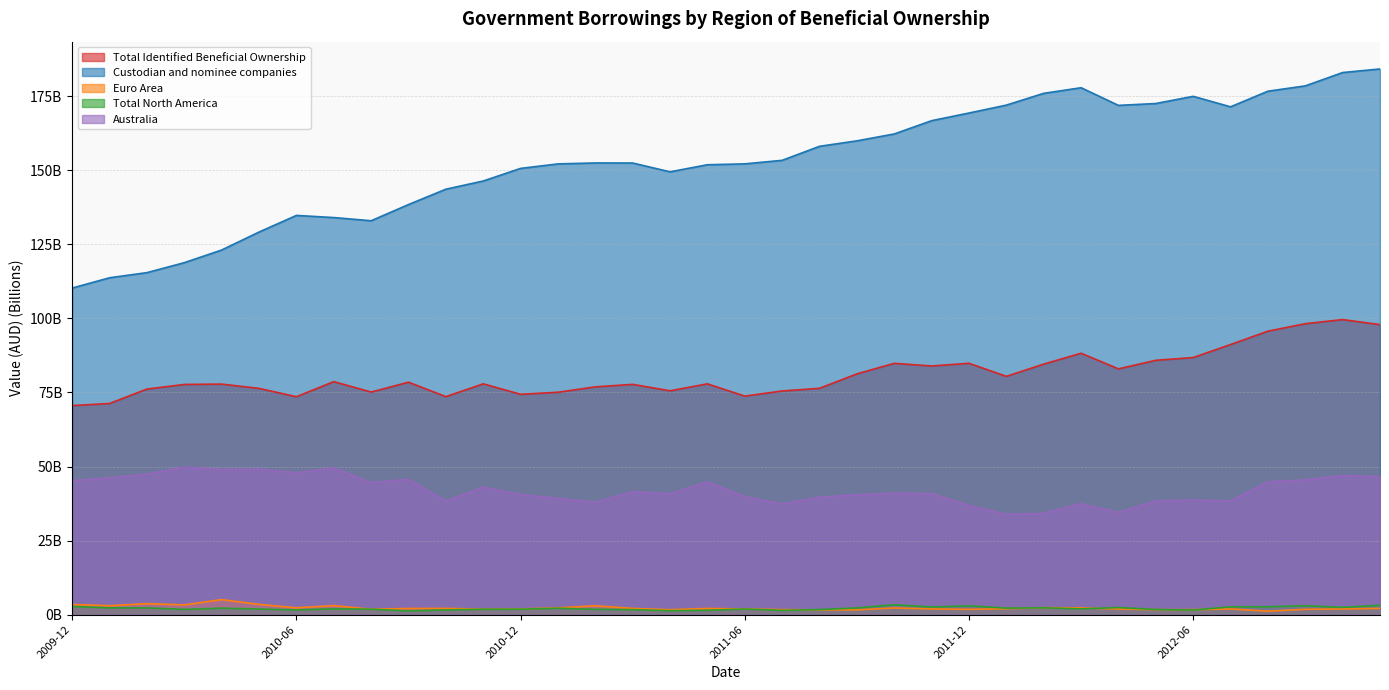

Rank the series by their maximum value, from lowest to highest.

Total North America, Euro Area, Australia, Total Identified Beneficial Ownership, Custodian and nominee companies